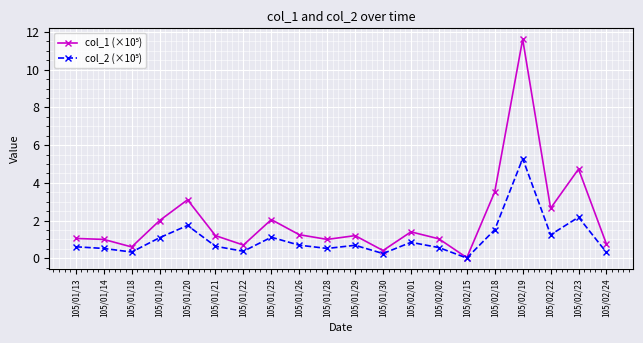

What is the label of the 18th point from the right?

105/01/18